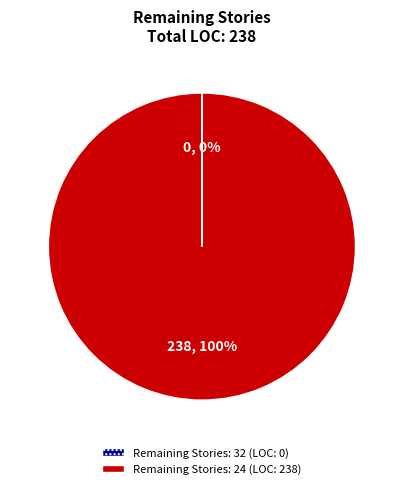

To the nearest percent, what is the difference between the largest and smallest slice percentages?

100%